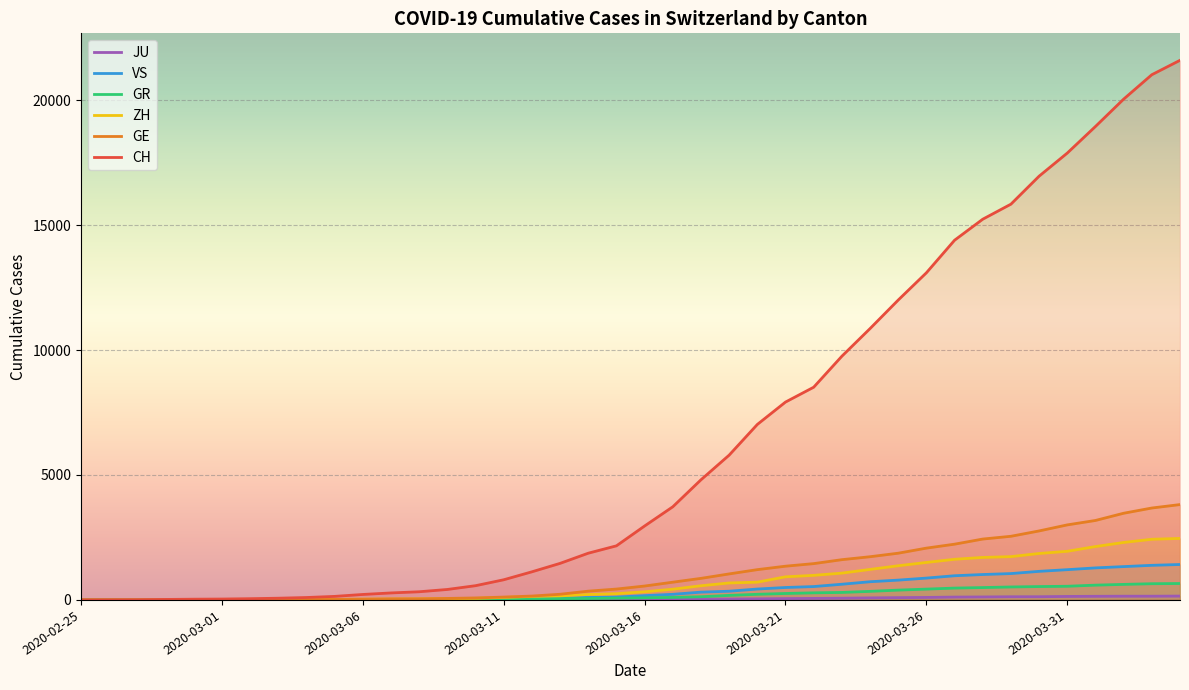

List the series in order of their peak value, highest first.

CH, GE, ZH, VS, GR, JU